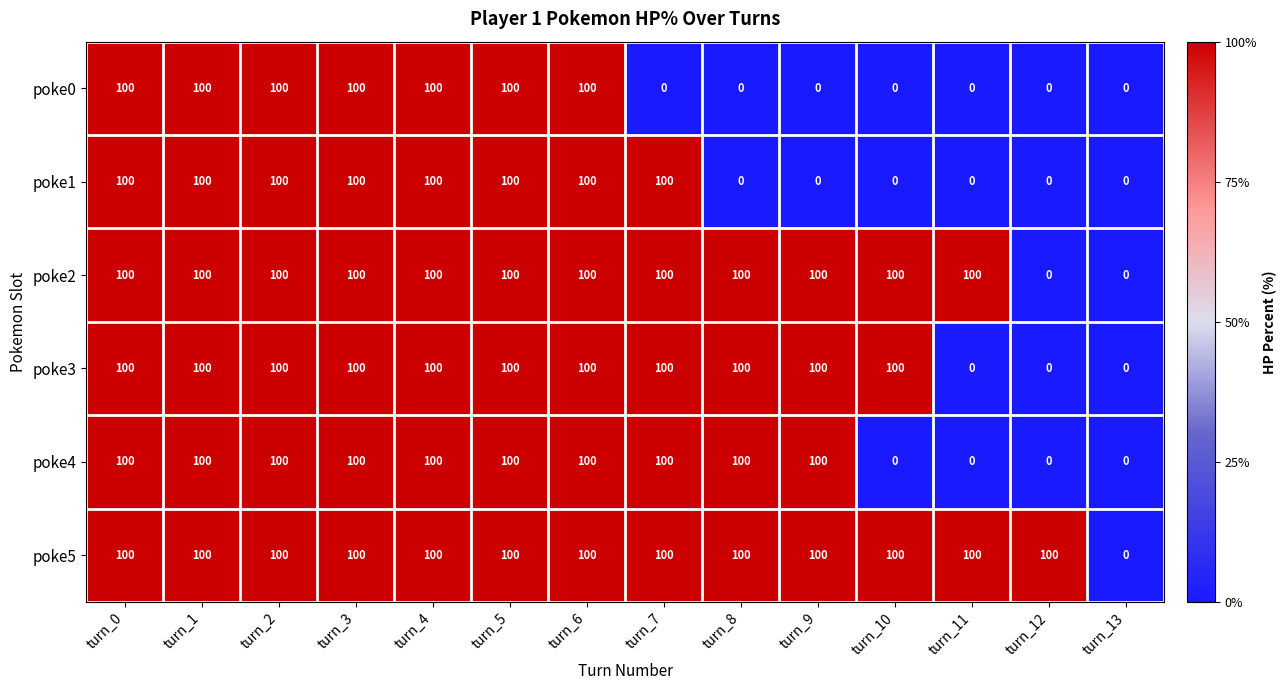

What is the total value across all series at turn_11?

200